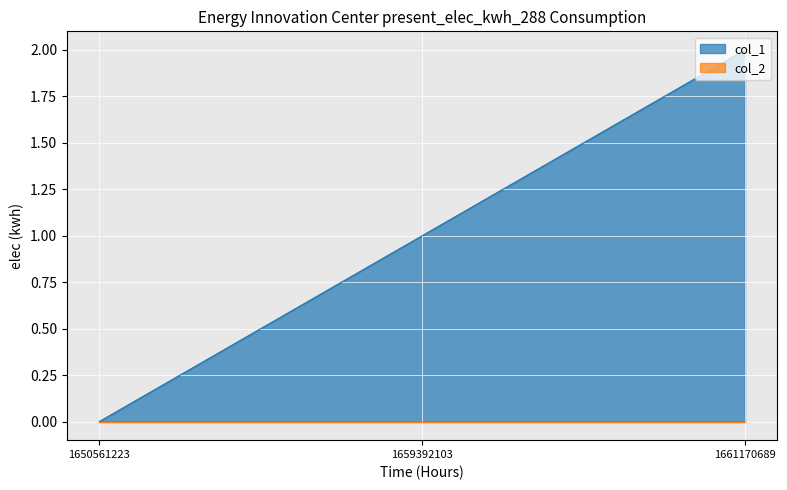

Read the value at 1661170689.

2